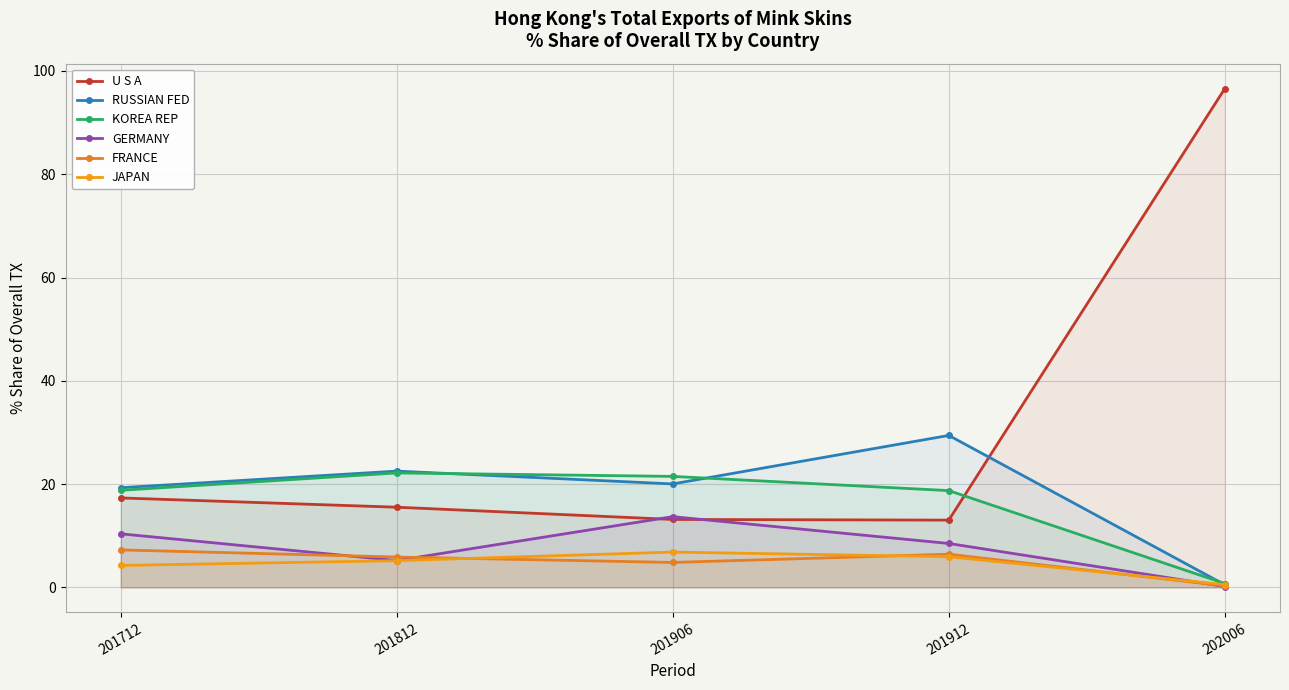

Reading right to left, what are all the values shown in this chart?

U S A: 96.6	13.0	13.2	15.5	17.3
RUSSIAN FED: 0.5	29.4	20.0	22.5	19.3
KOREA REP: 0.8	18.7	21.5	22.2	18.8
GERMANY: 0.2	8.5	13.7	5.2	10.4
FRANCE: 0.3	6.4	4.8	5.9	7.3
JAPAN: 0.5	5.9	6.8	5.2	4.3